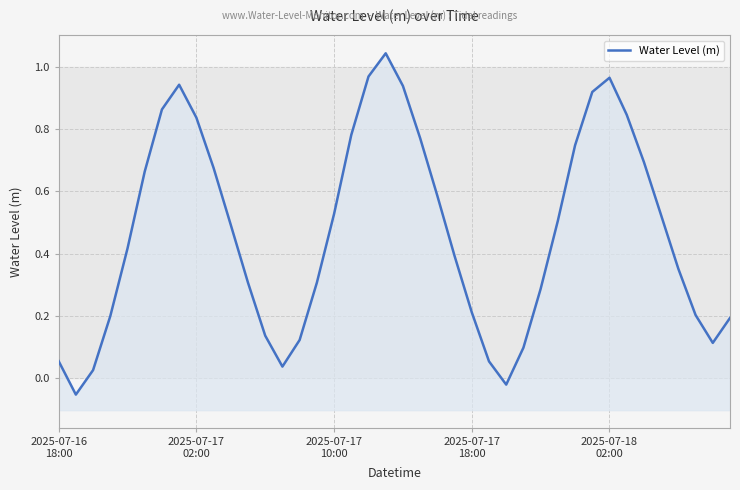

How many lines are shown in the chart?

1